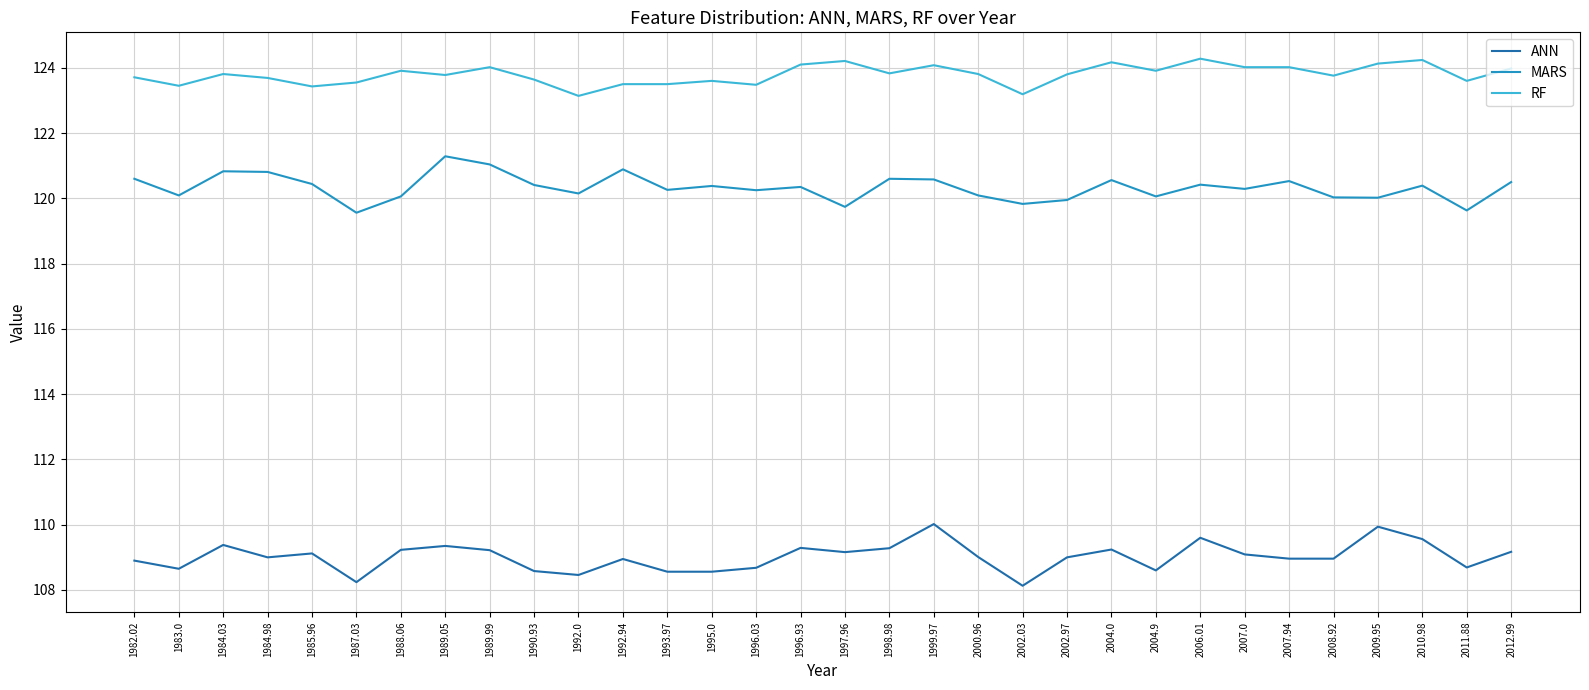

What is the spread (max minus min) of values at 2006.01?

14.7